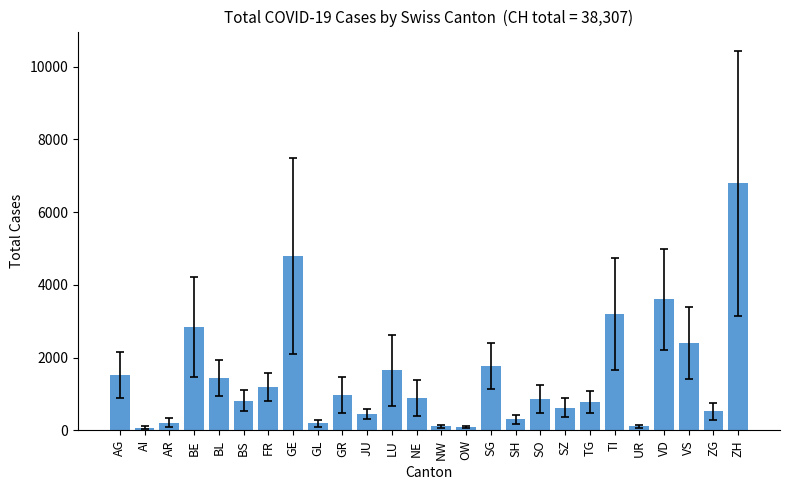

Are the bars horizontal?

No